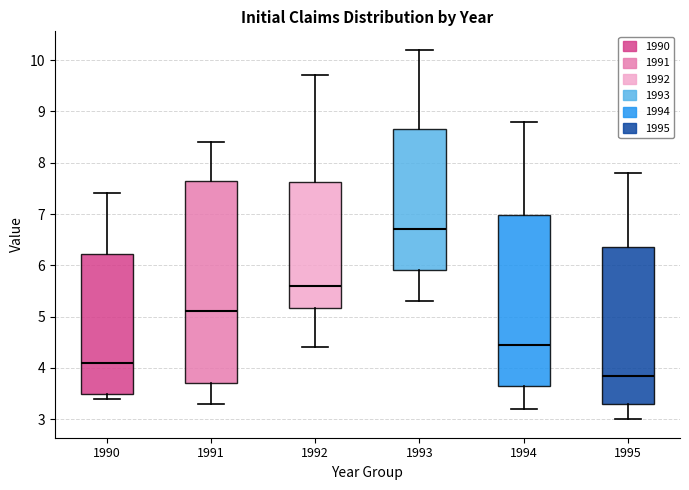

Comparing the boxes themselves (not the whiskers), which one is the tallest?

1991